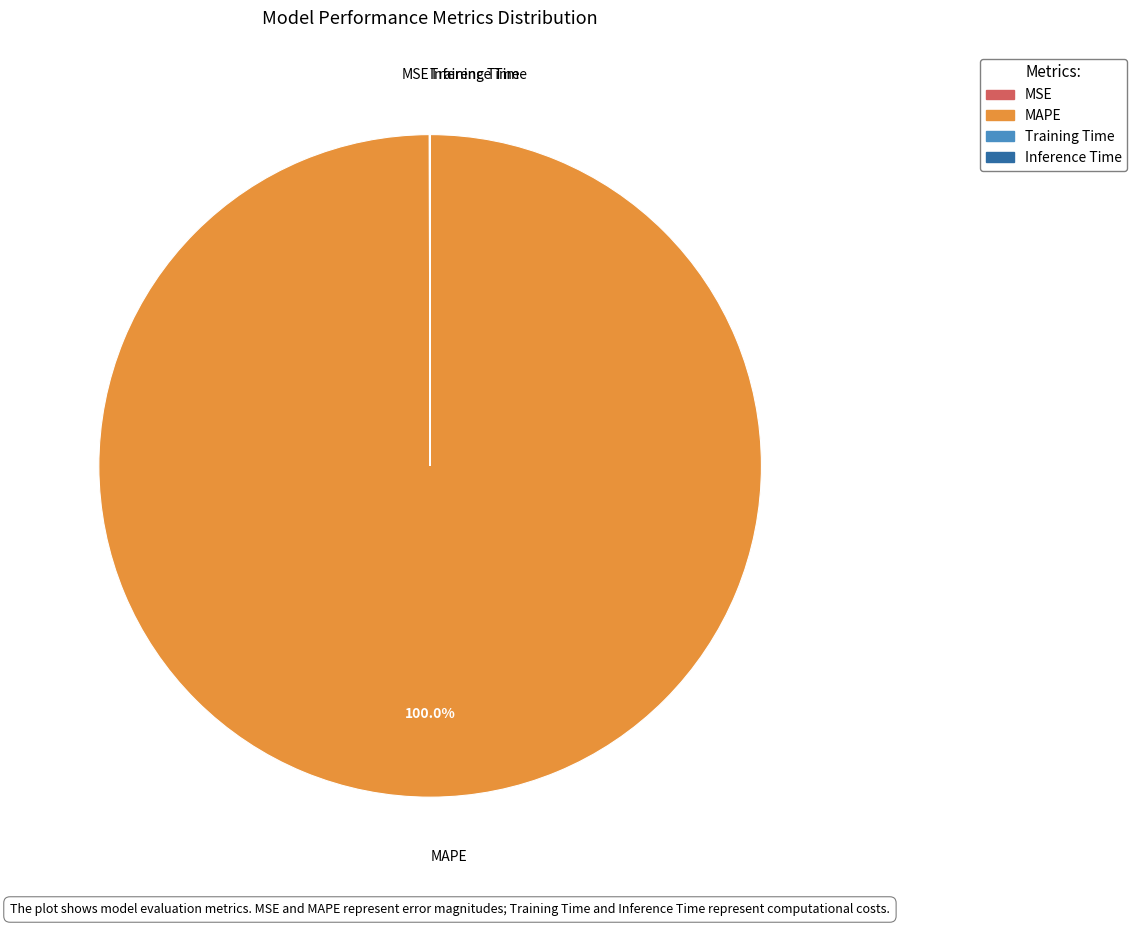

Does MAPE account for over 50% of the chart?

Yes